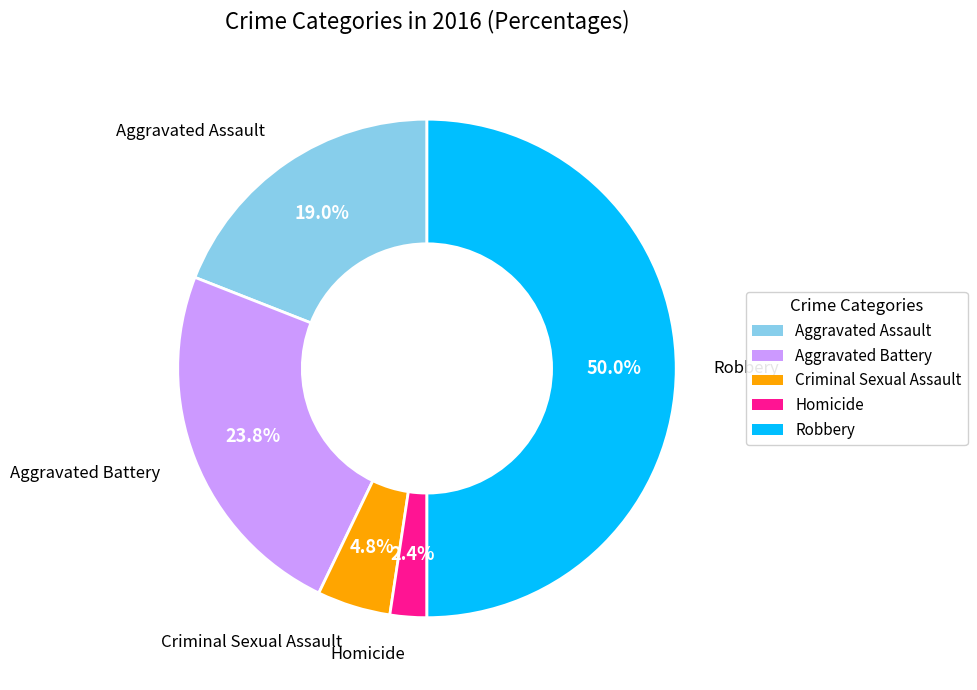

How many segments does this pie chart have?

5